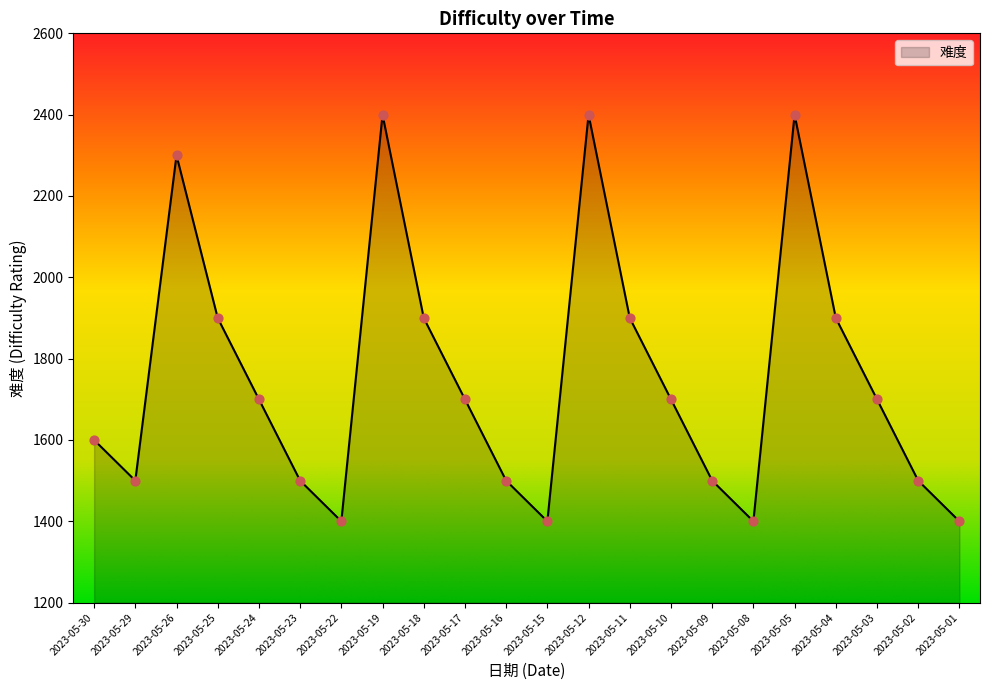

What is the change in value from 2023-05-05 to 2023-05-02?

-900